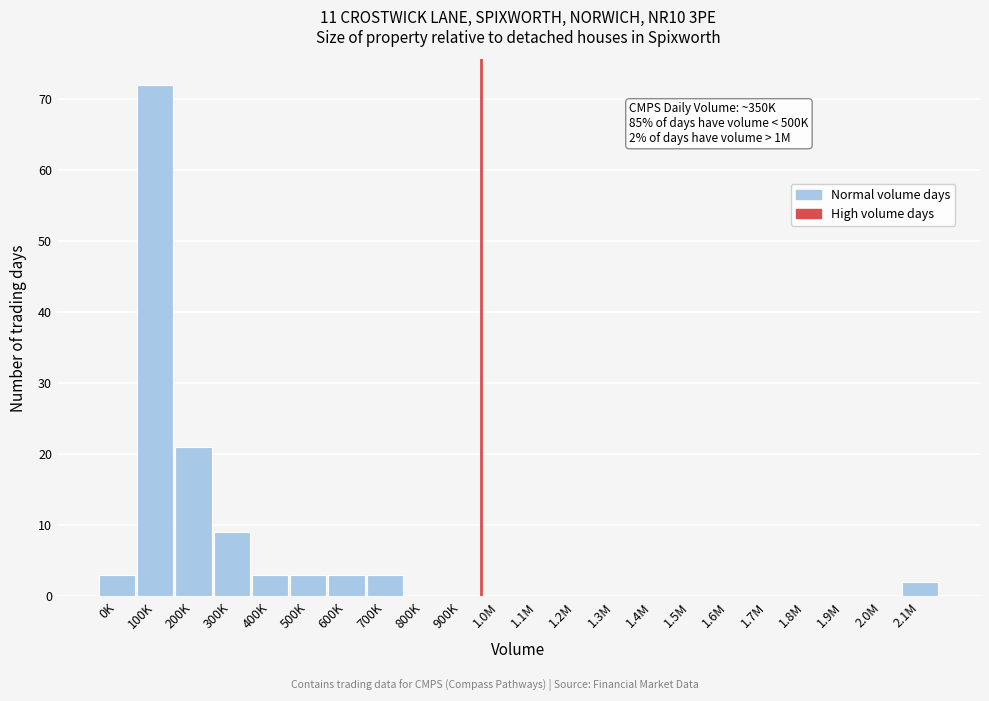

Reading left to right, extract all data points from this chart.

0K=3	100K=72	200K=21	300K=9	400K=3	500K=3	600K=3	700K=3	800K=0	900K=0	1.0M=0	1.1M=0	1.2M=0	1.3M=0	1.4M=0	1.5M=0	1.6M=0	1.7M=0	1.8M=0	1.9M=0	2.0M=0	2.1M=2